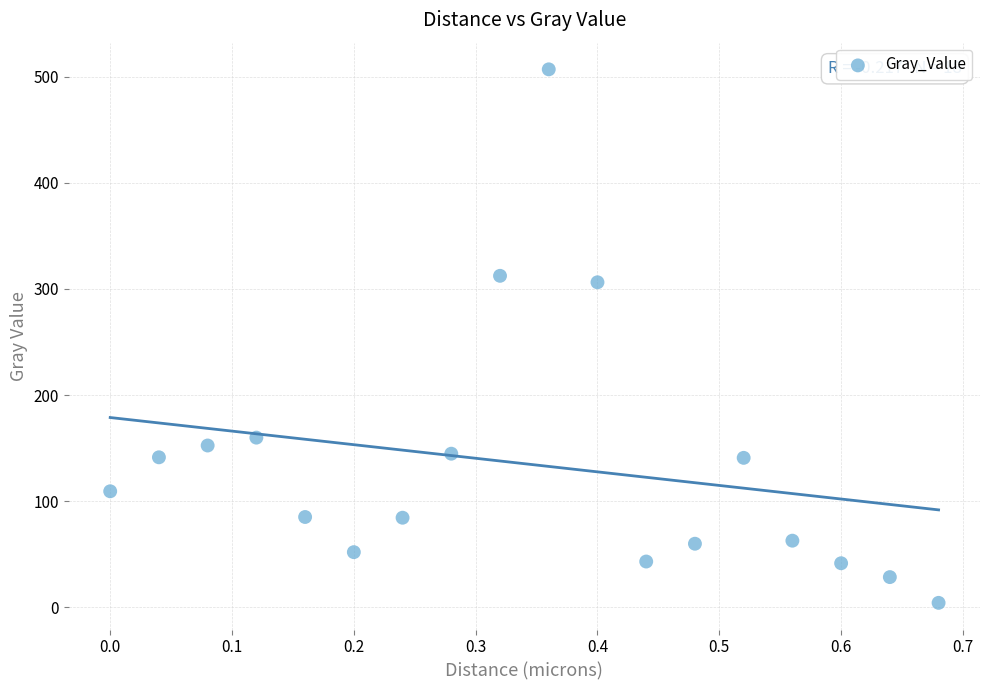

What Y value in the scatter plot is closest to 255?

306.2